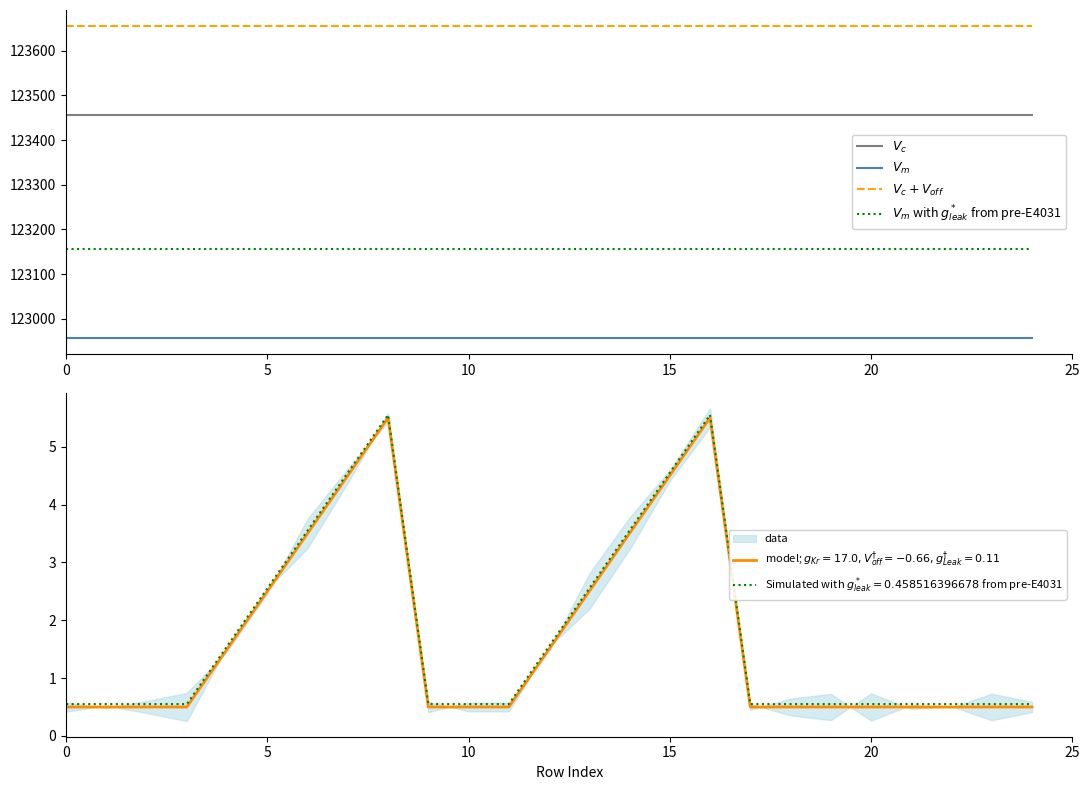

What is the average value of the $V_m$ with $g^*_{leak}$ from pre-E4031 series?

123156